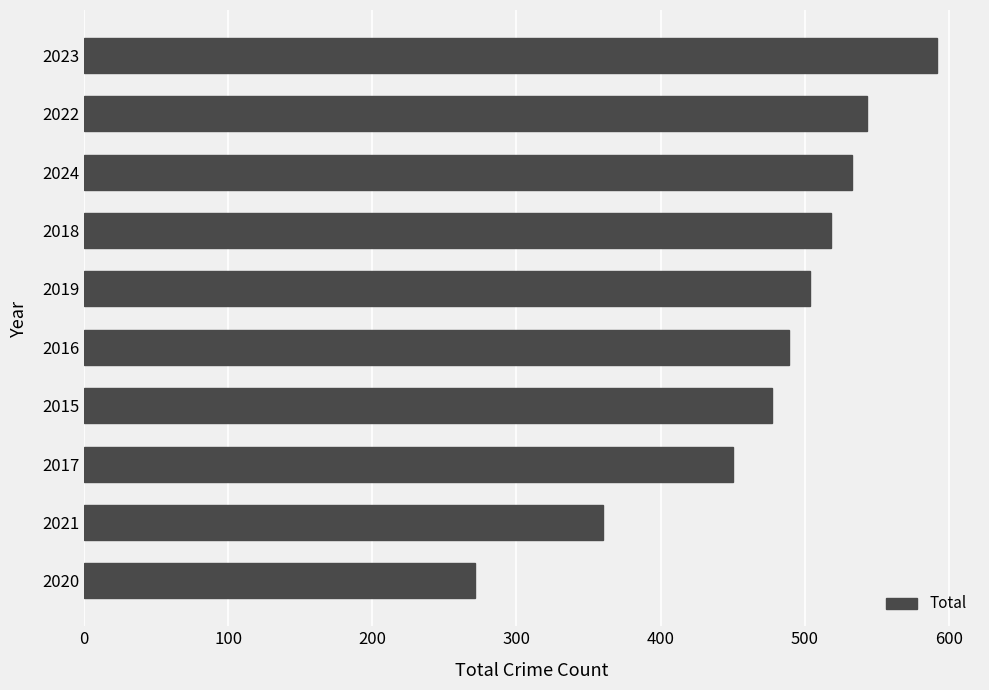

Reading top to bottom, transcribe all the data shown in this chart.

2023=592	2022=543	2024=533	2018=518	2019=504	2016=489	2015=477	2017=450	2021=360	2020=271